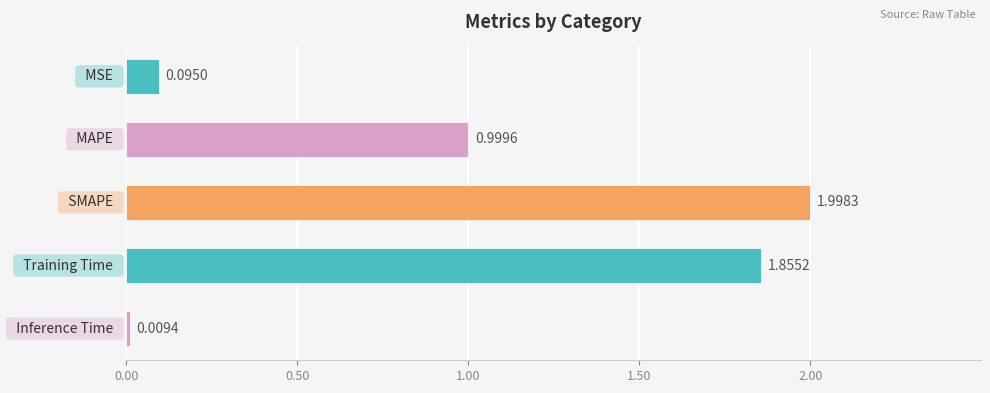

What is the difference between the maximum and minimum values?

2.0